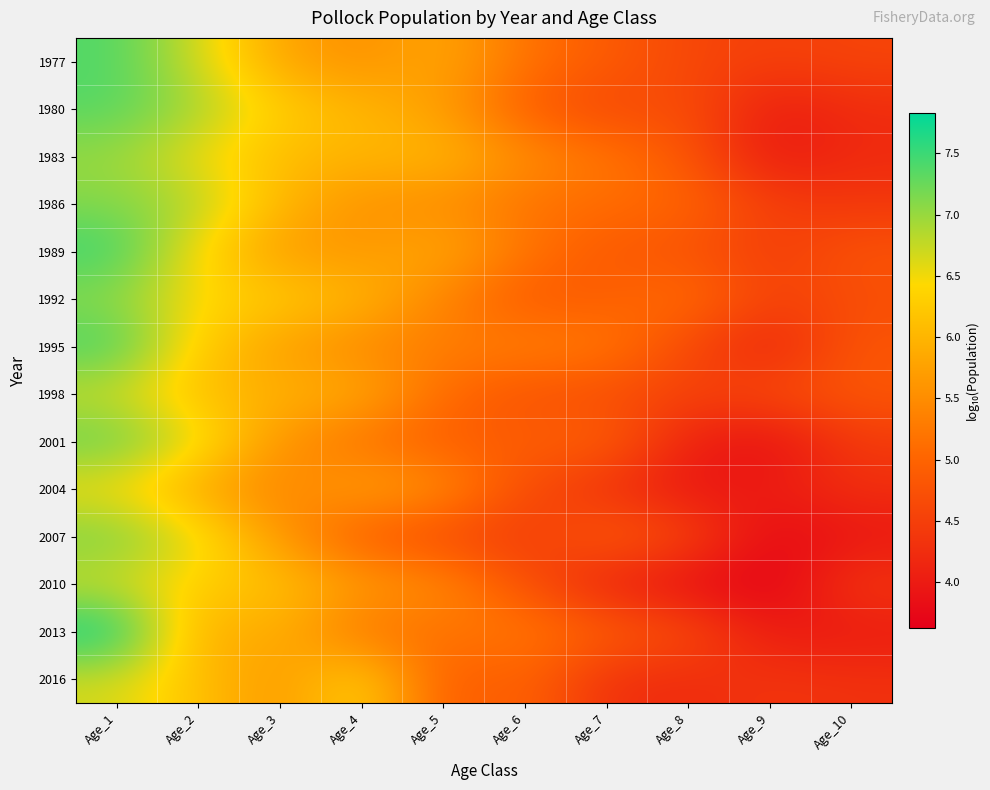

Which has a higher value, Age_2 or Age_8?

Age_2